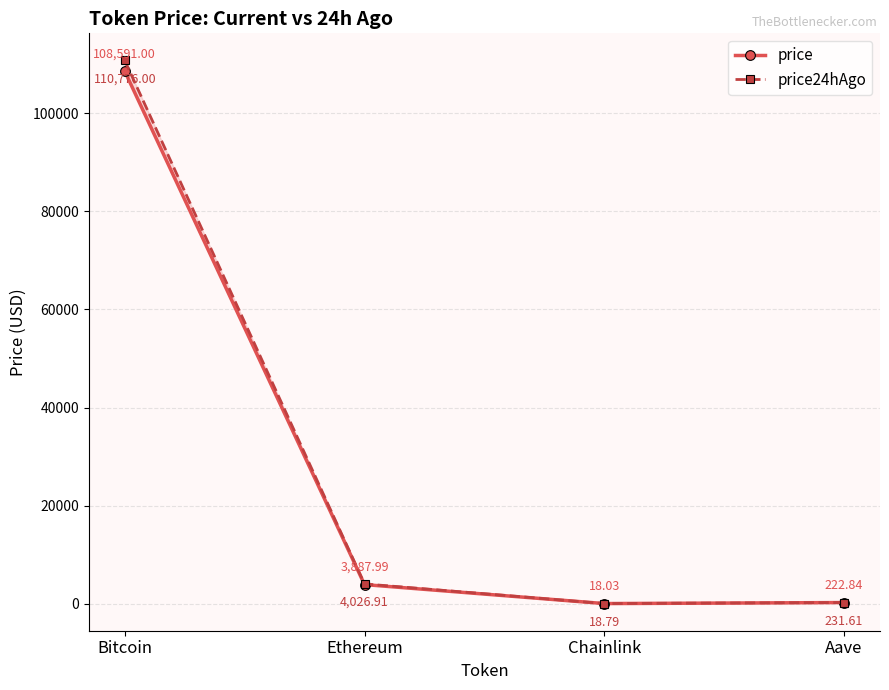

What are all the series names shown in the legend?

price, price24hAgo